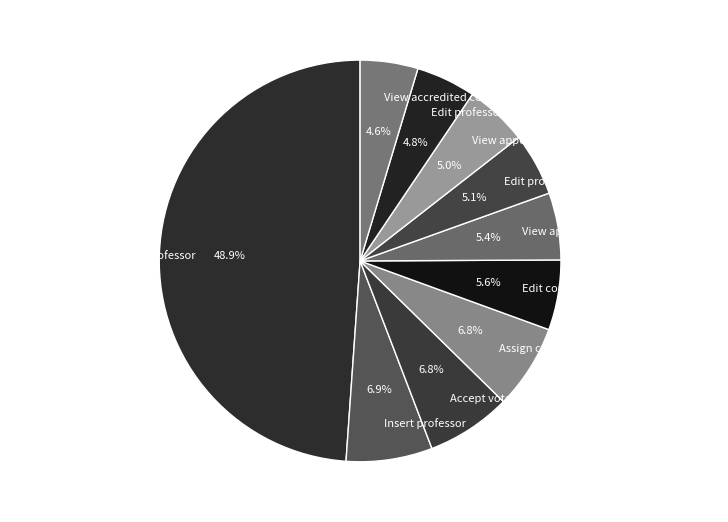

Combined, what portion of the pie is Edit professor password and Assign course to professor?

11.6%